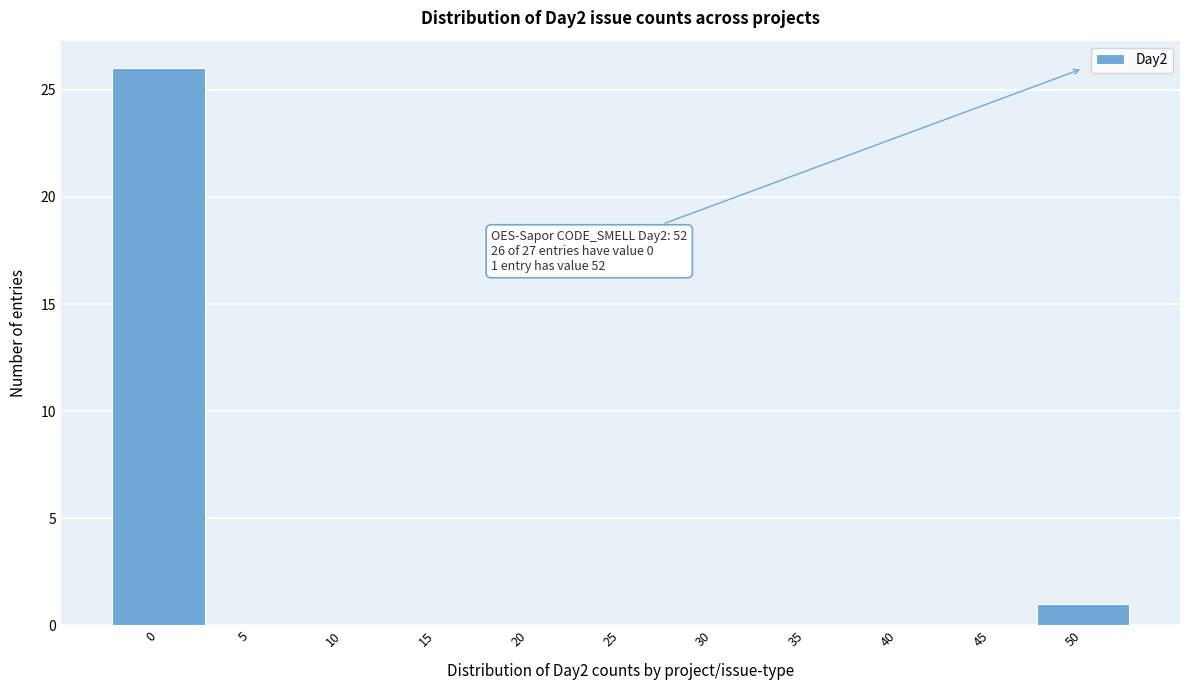

Reading left to right, extract all data points from this chart.

0=26	5=0	10=0	15=0	20=0	25=0	30=0	35=0	40=0	45=0	50=1